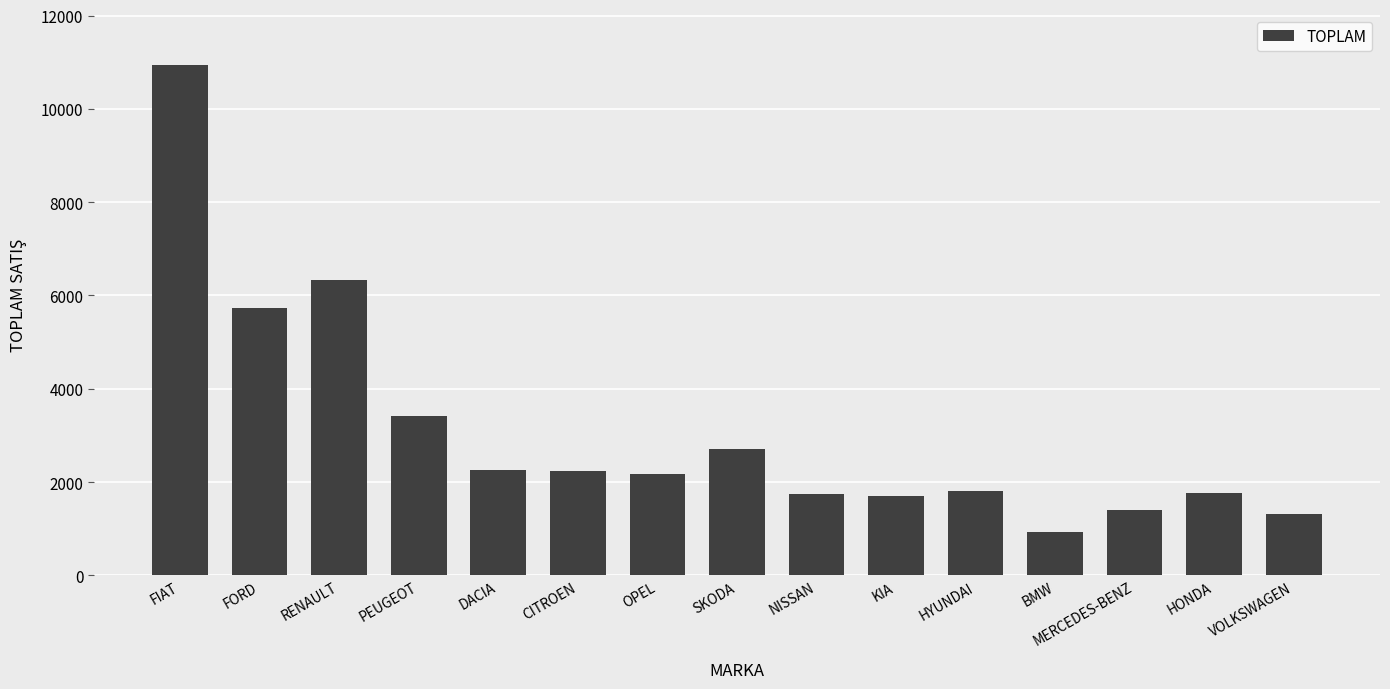

The value at NISSAN is 2810. True or false?

False